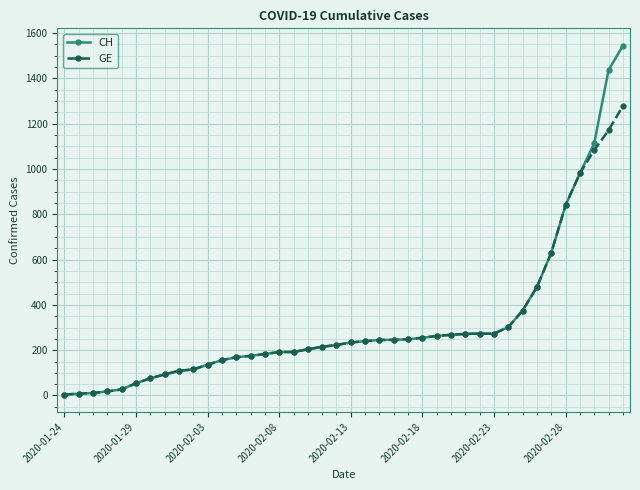

What is the value of the GE point at the 5th from the left?

27